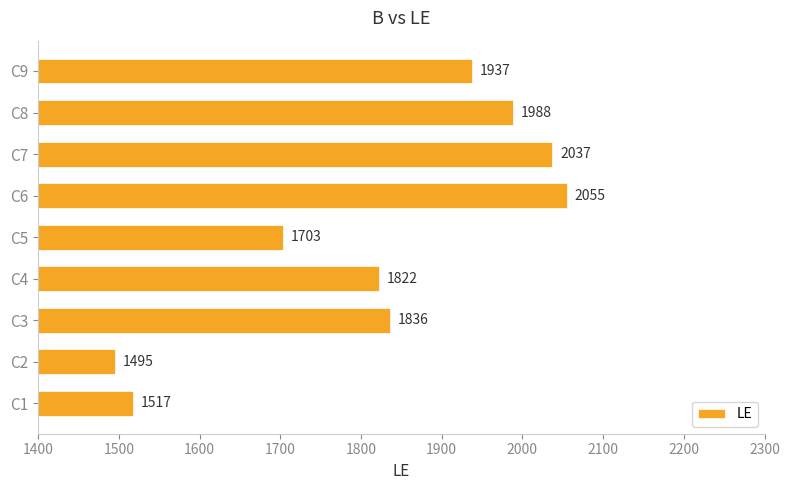

Between C7 and C9, which is larger?

C7